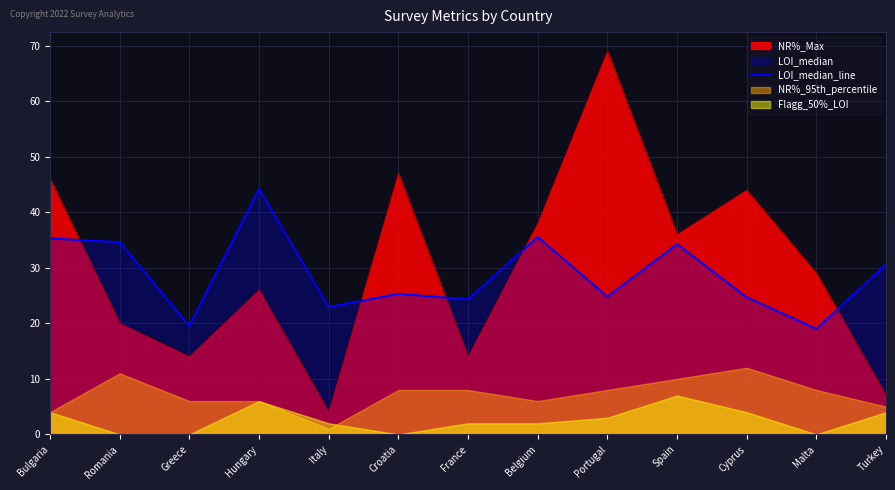

Where is the first local maximum?

Hungary